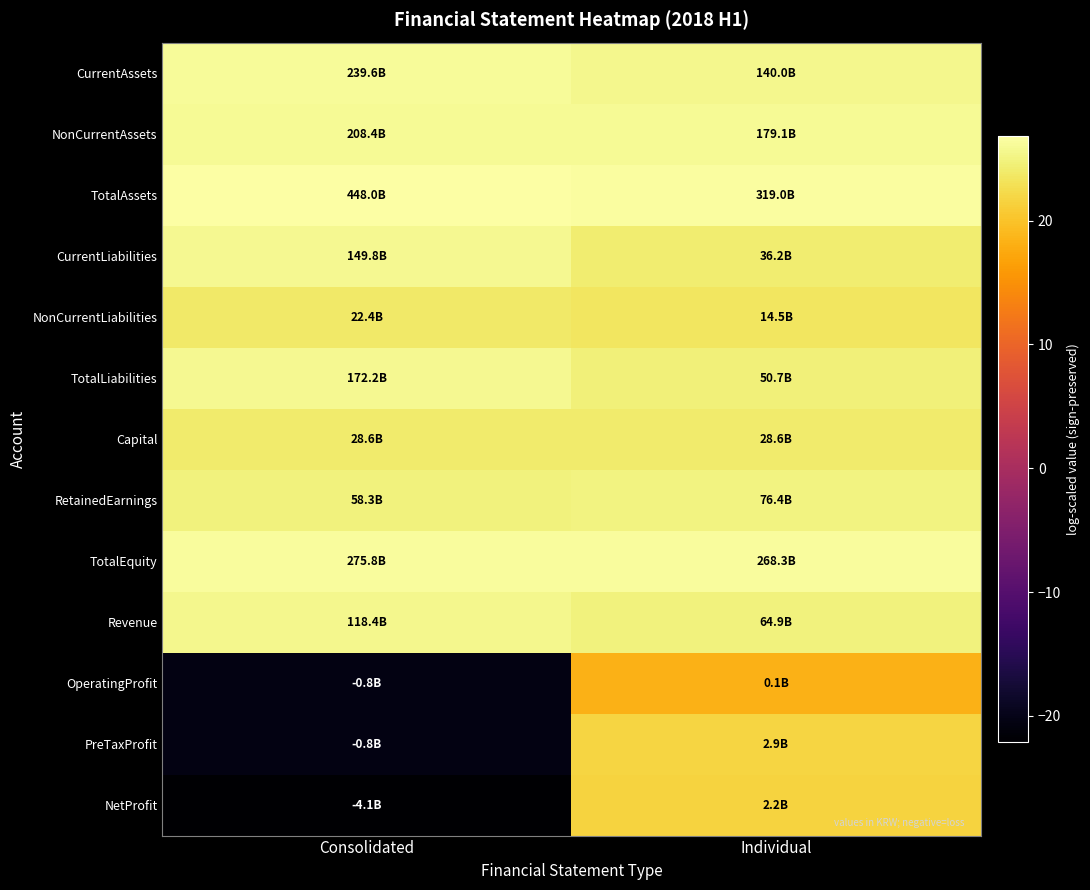

Rank the series at Individual from highest to lowest value.

TotalAssets, TotalEquity, NonCurrentAssets, CurrentAssets, RetainedEarnings, Revenue, TotalLiabilities, CurrentLiabilities, Capital, NonCurrentLiabilities, PreTaxProfit, NetProfit, OperatingProfit